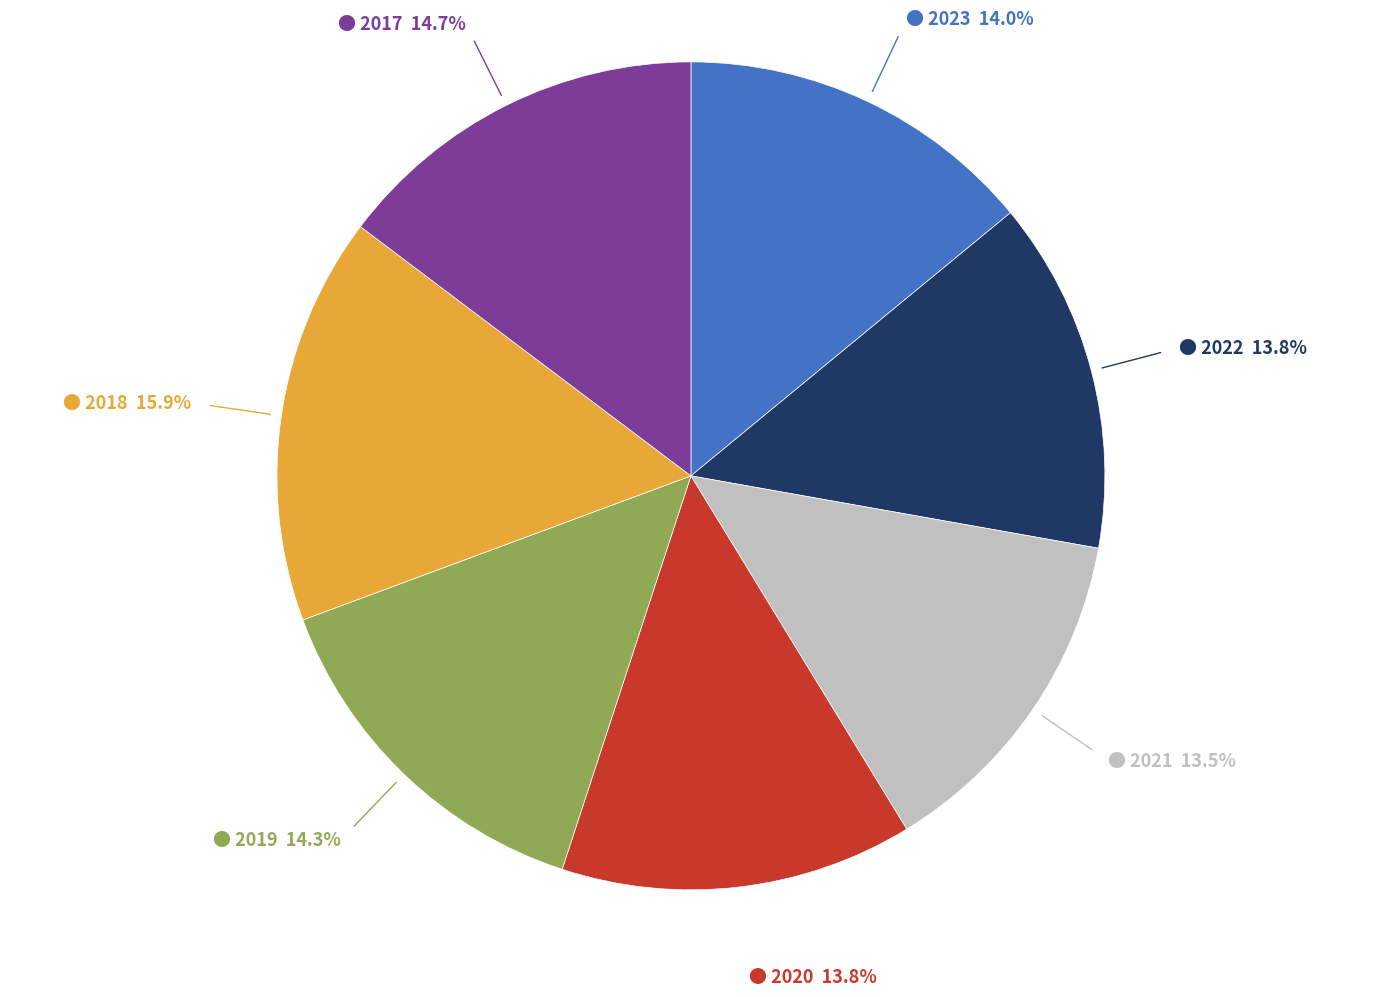

Is there any slice that represents more than half of the pie?

No